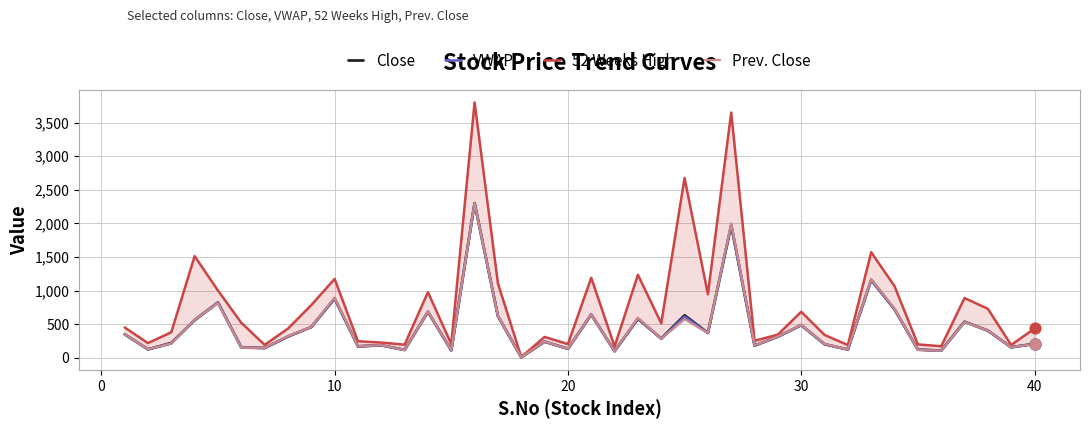

Which series contains the lowest Y value?

Close